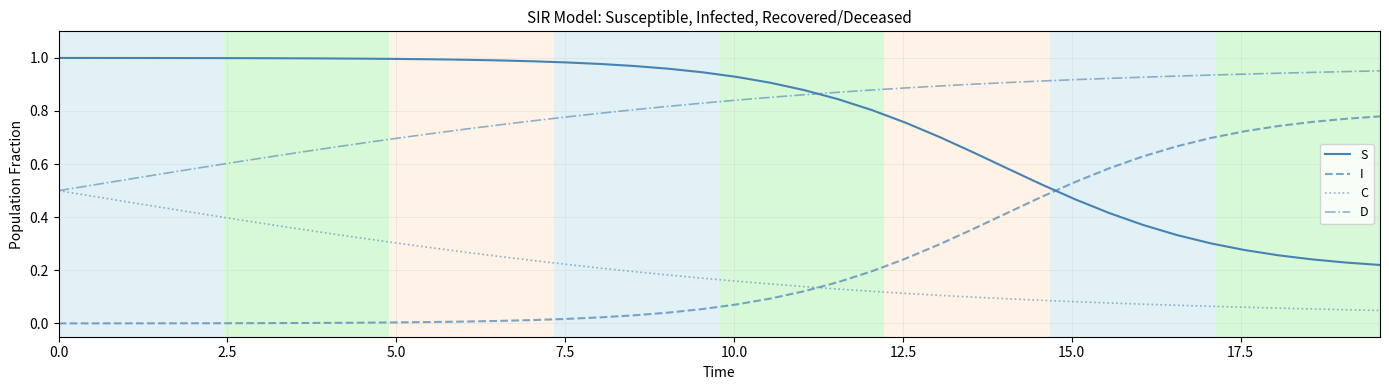

What are all the series names shown in the legend?

S, I, C, D